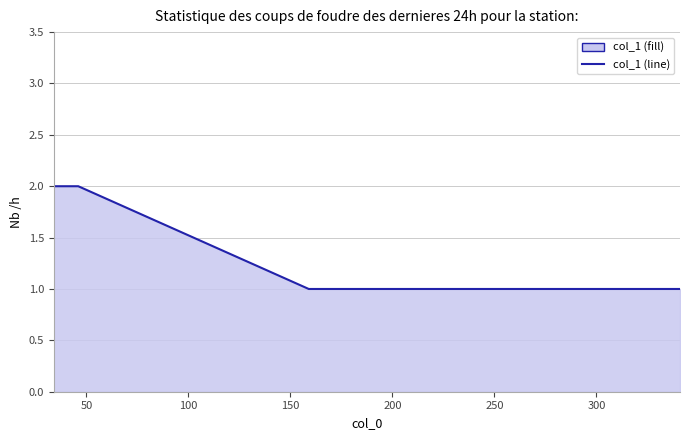

True or false: the data has more than 2 interior local peaks.

False